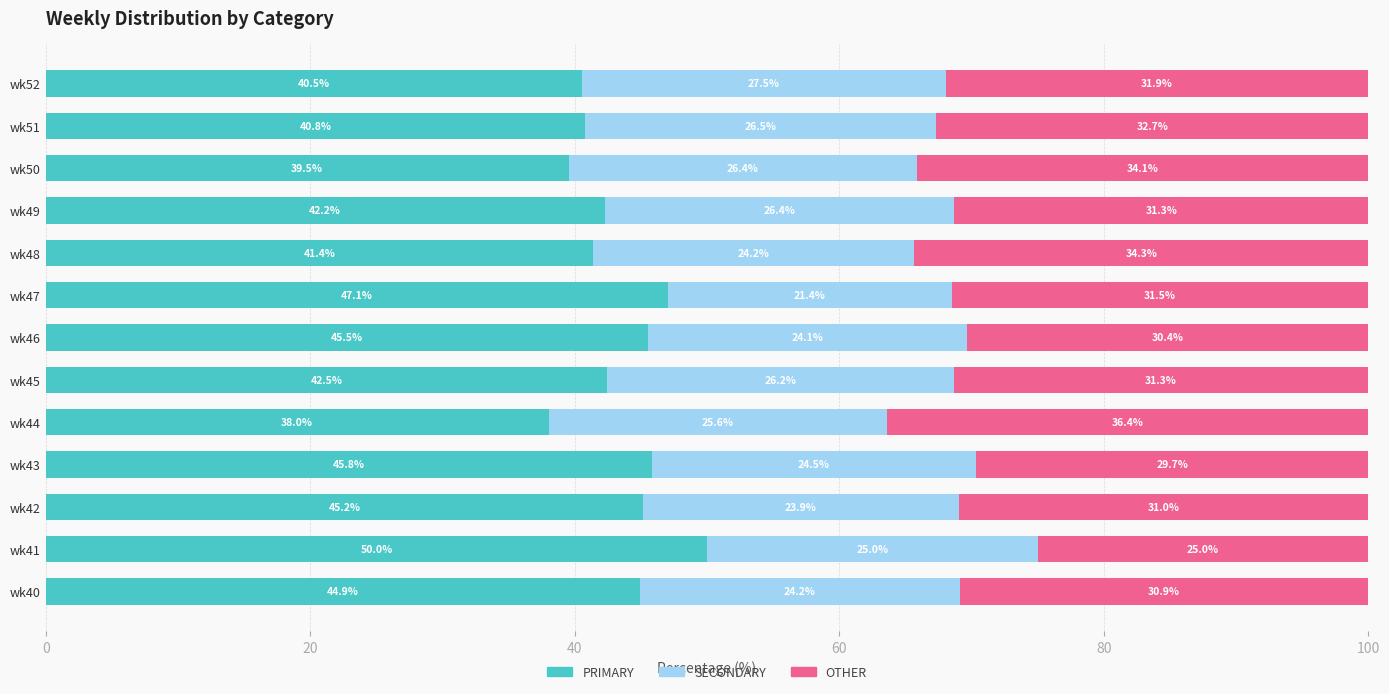

What is the total value across all series at wk50?

100.0